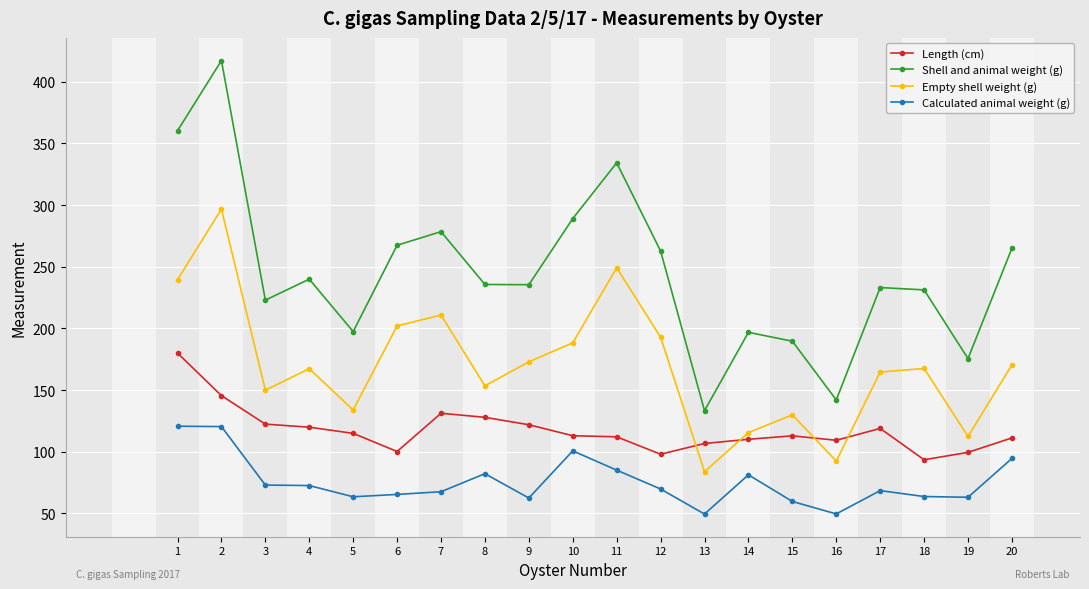

Does the chart display data point markers on the line(s)?

Yes